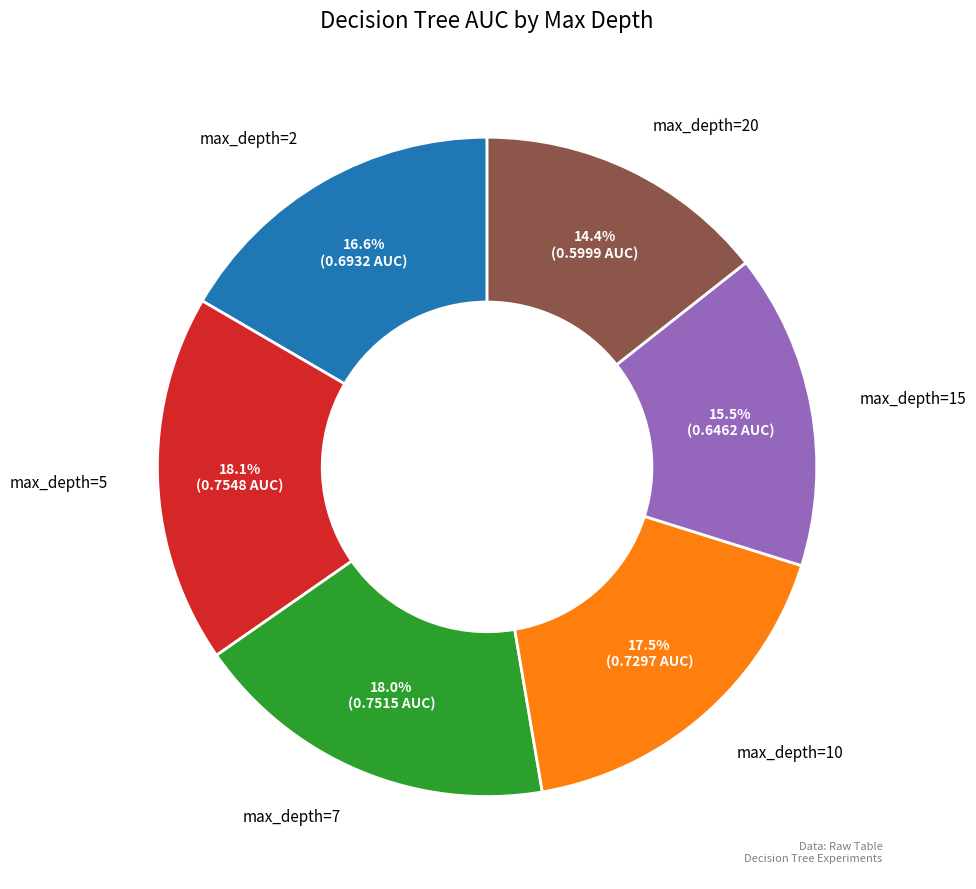

Does max_depth=20 represent more than half of the total?

No